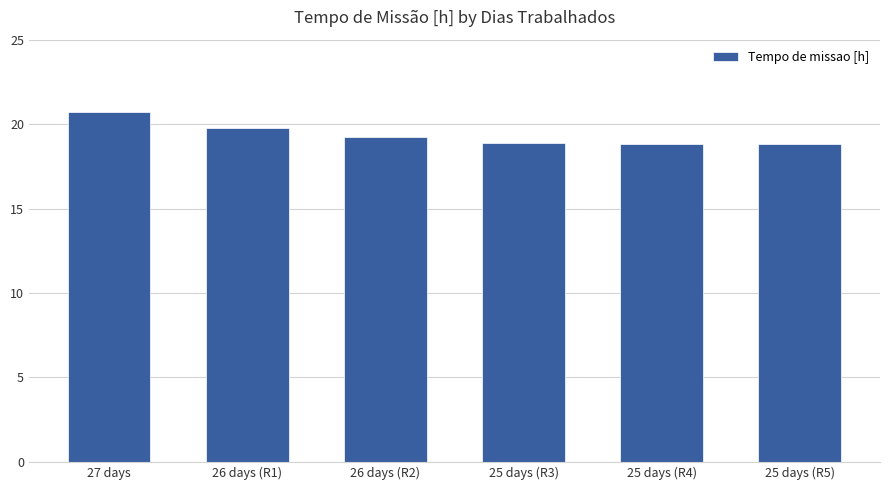

True or false: the data shows 12.9 at 25 days (R3).

False